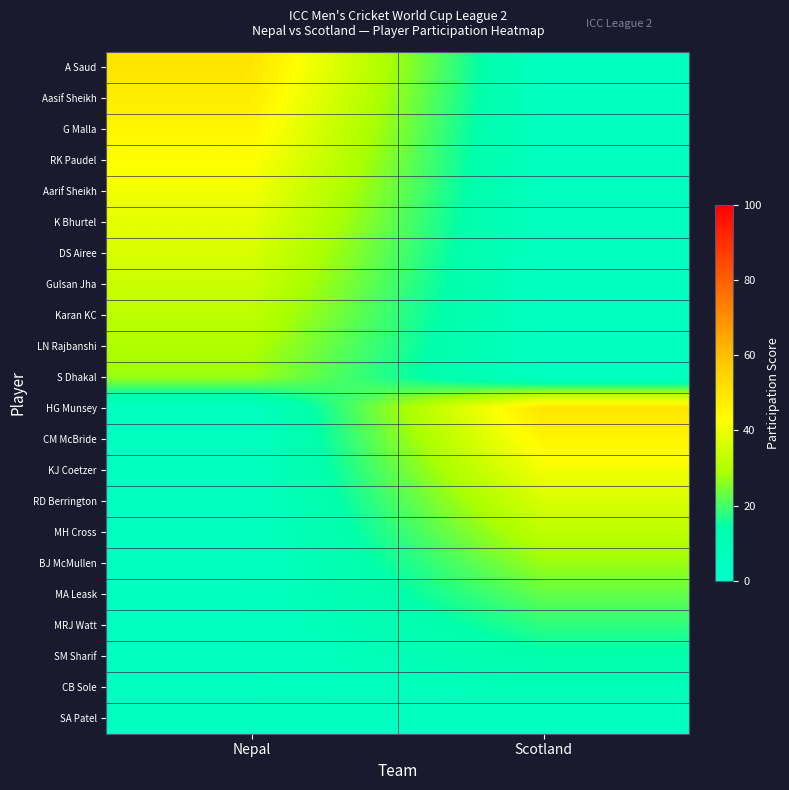

At which category is the sum across all series the highest?

Nepal